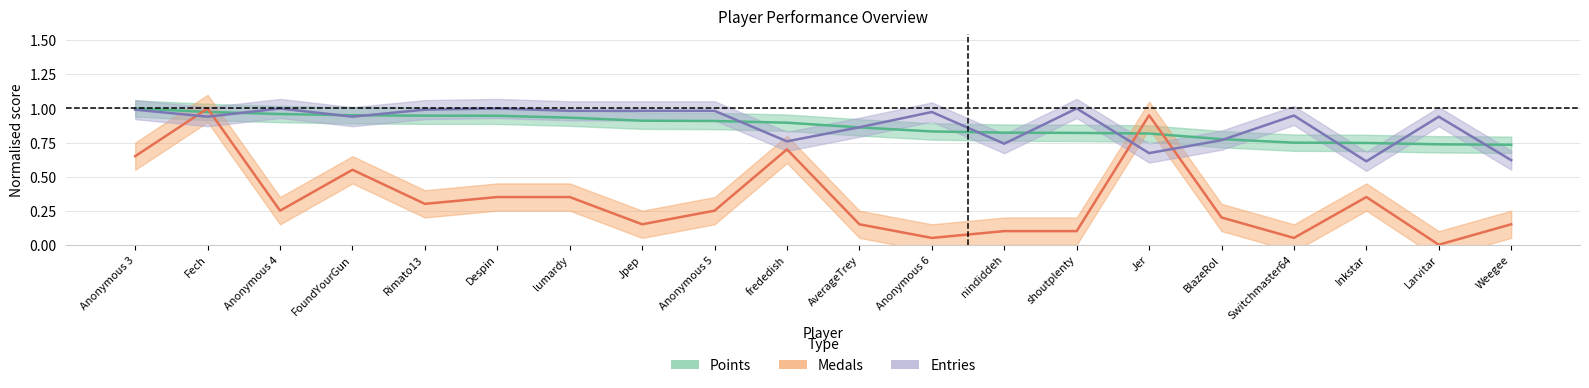

True or false: Medals and Points cross at least once.

True